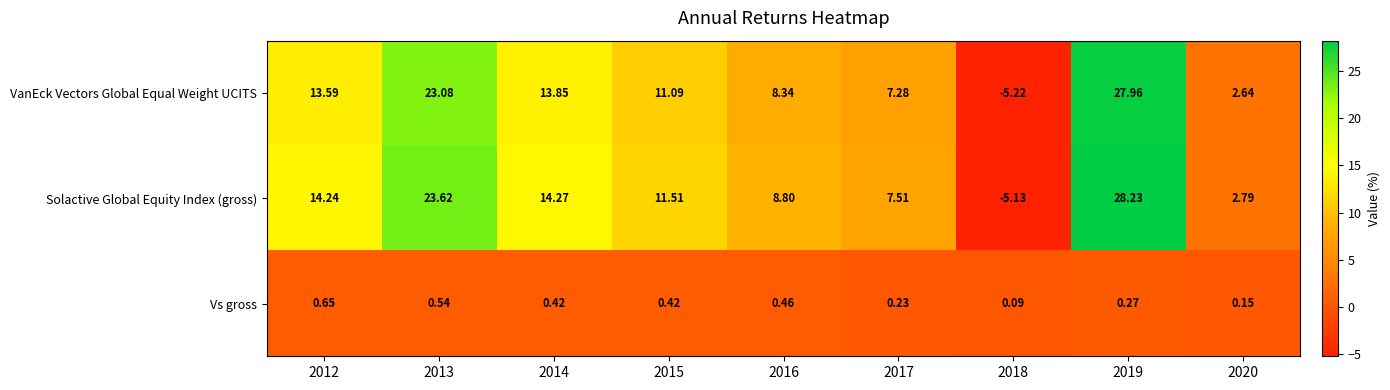

Which series has the widest spread of values?

Solactive Global Equity Index (gross)